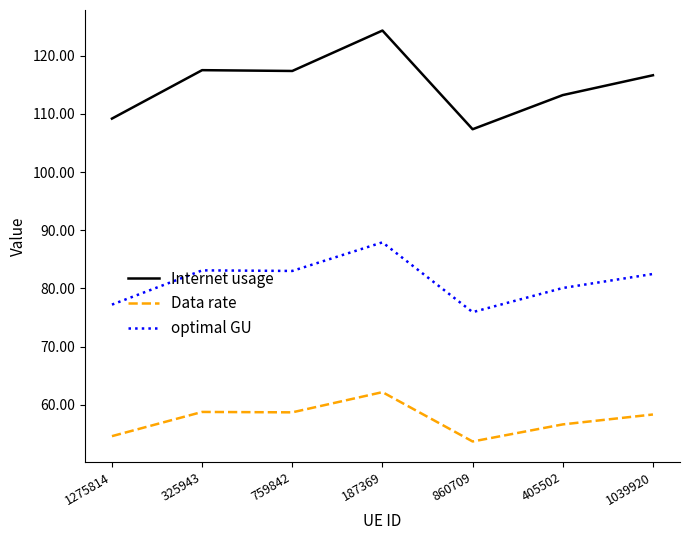

Which series has the largest total across all categories?

Internet usage